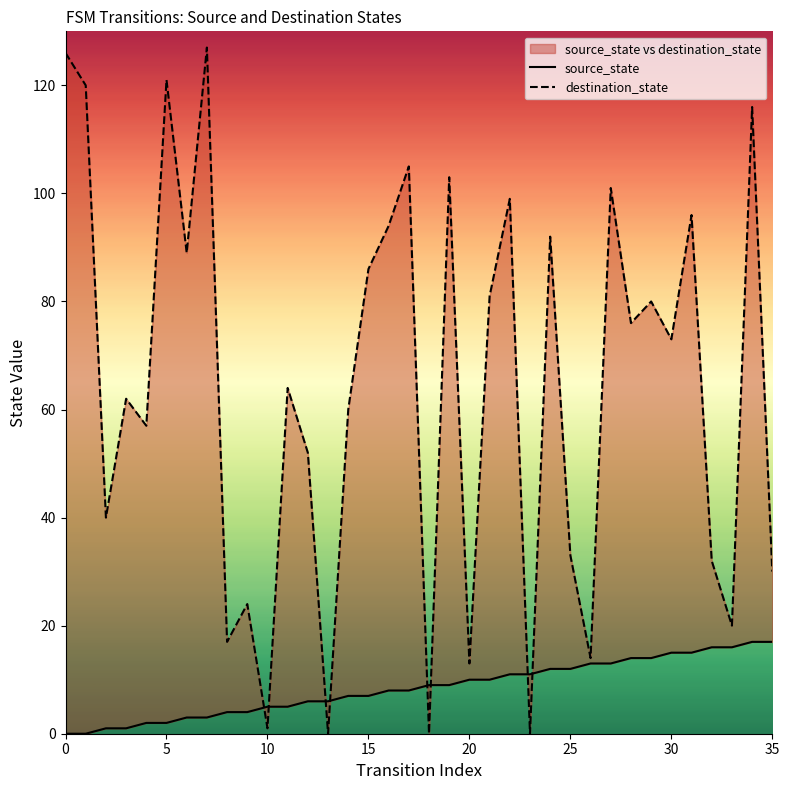

How many lines are shown in the chart?

2